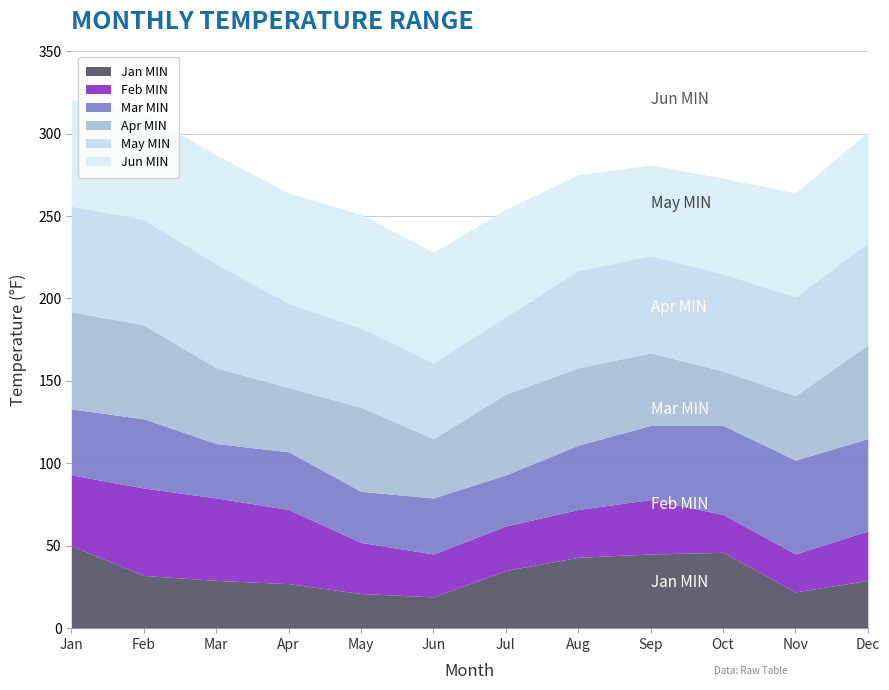

What is the lowest value of the Jan MIN series?

19